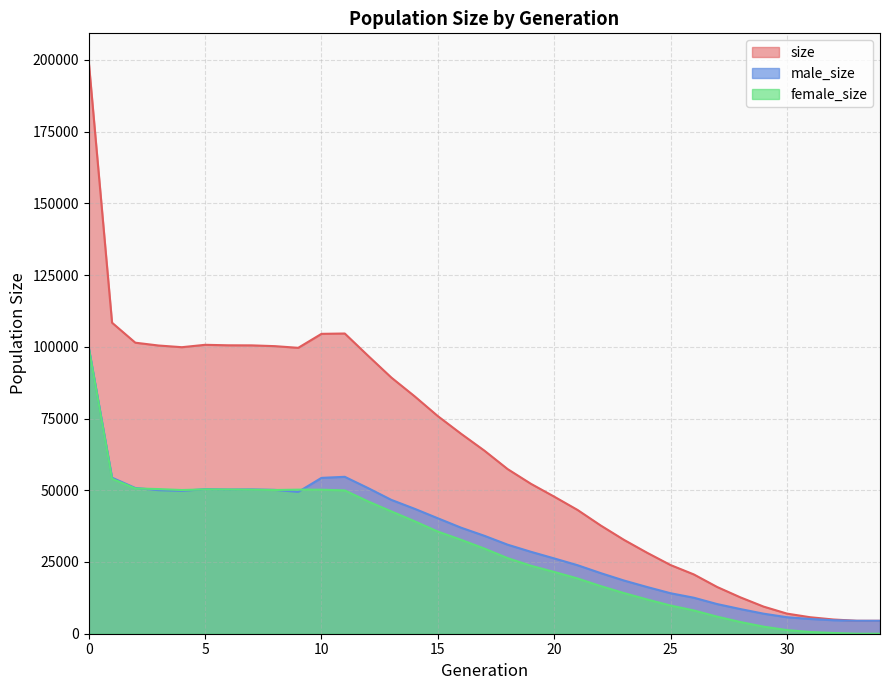

Read the male_size value at 29, to the nearest 100.

7000